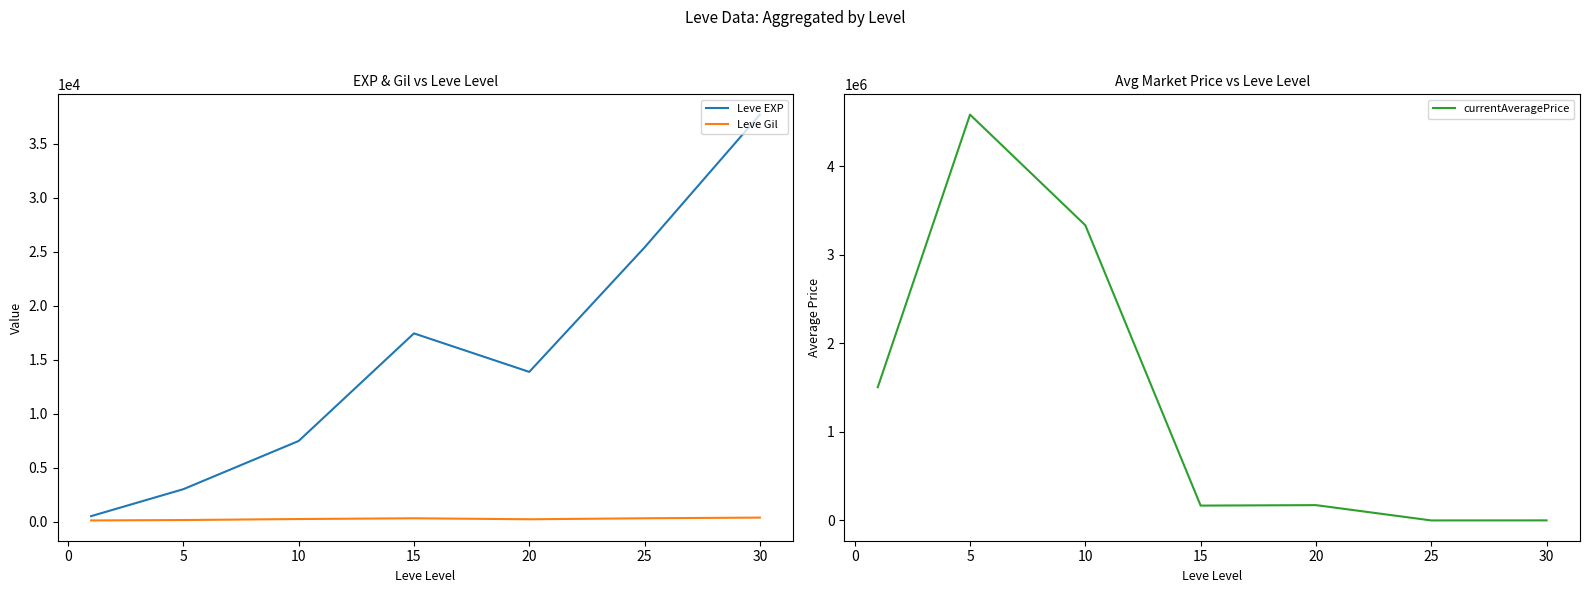

List the series in order of their peak value, highest first.

currentAveragePrice, Leve EXP, Leve Gil